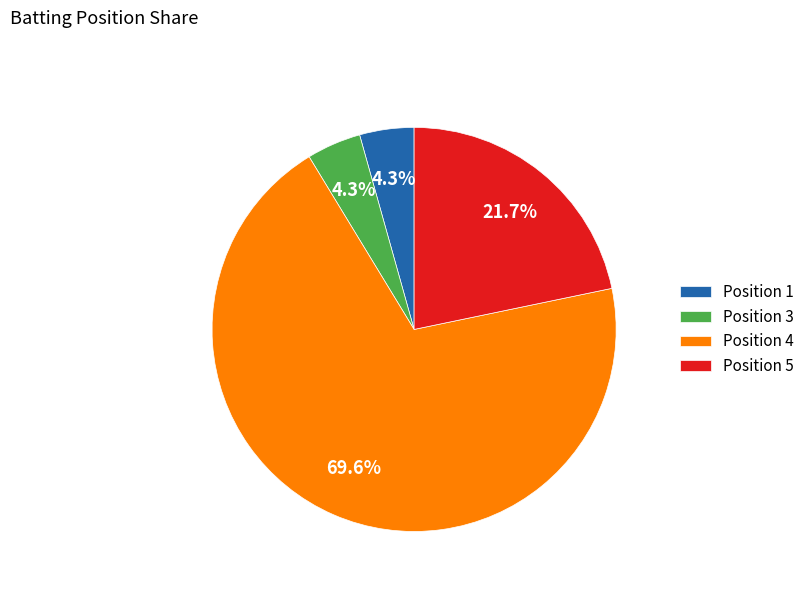

Between Position 4 and Position 5, which is larger?

Position 4